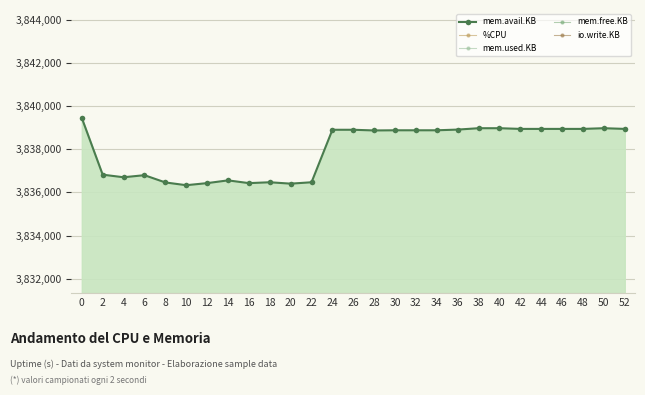

Between 10 and 42, which is larger?

42